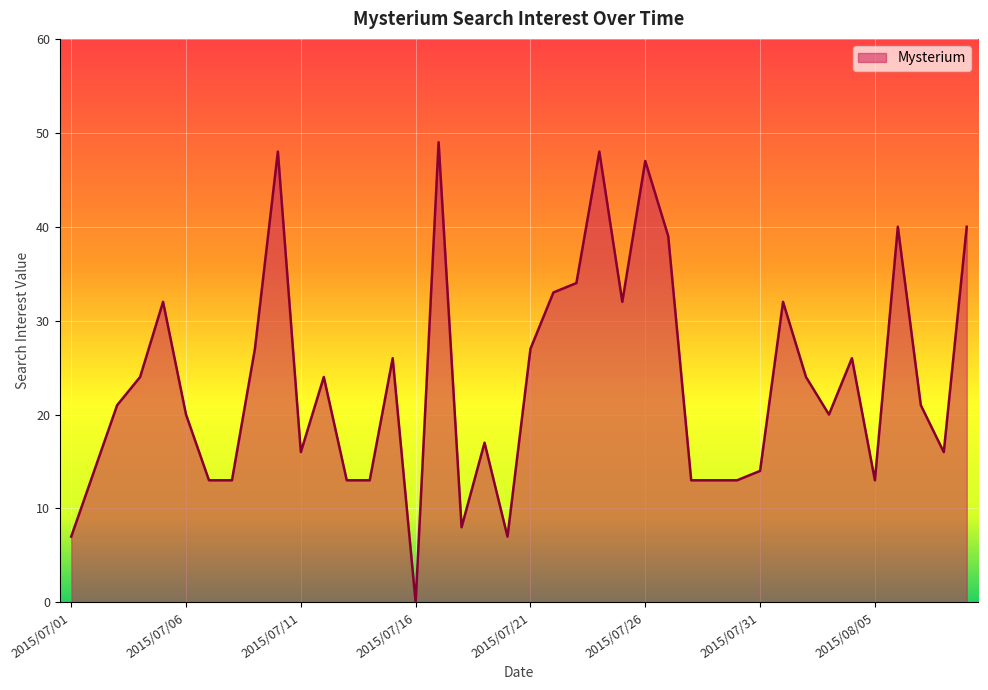

True or false: the data has more than 2 interior local peaks.

True